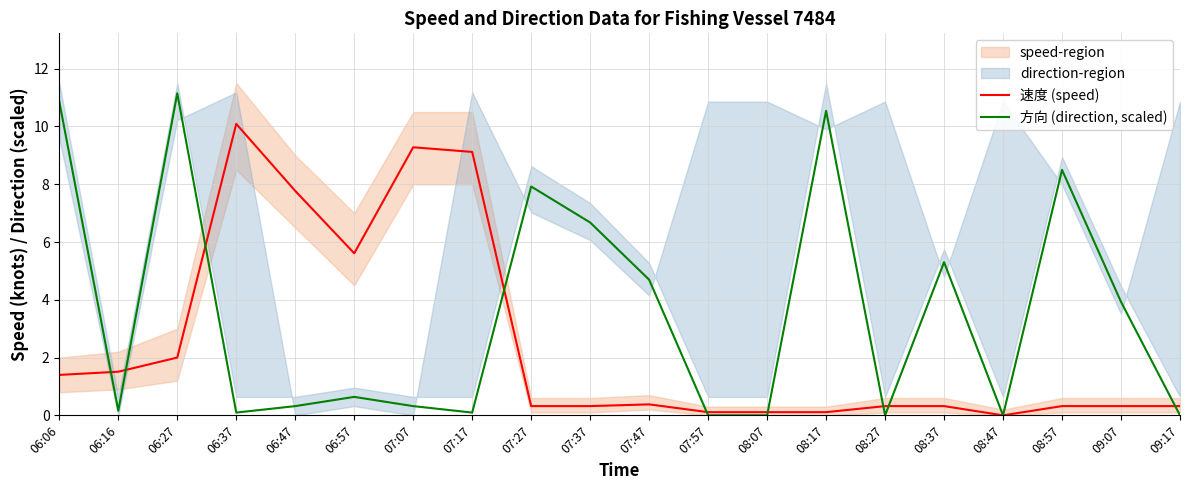

How many lines are shown in the chart?

2